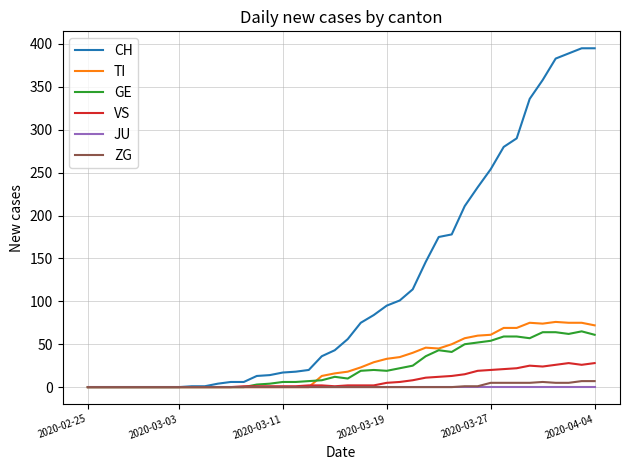

What is the greatest value displayed?

395